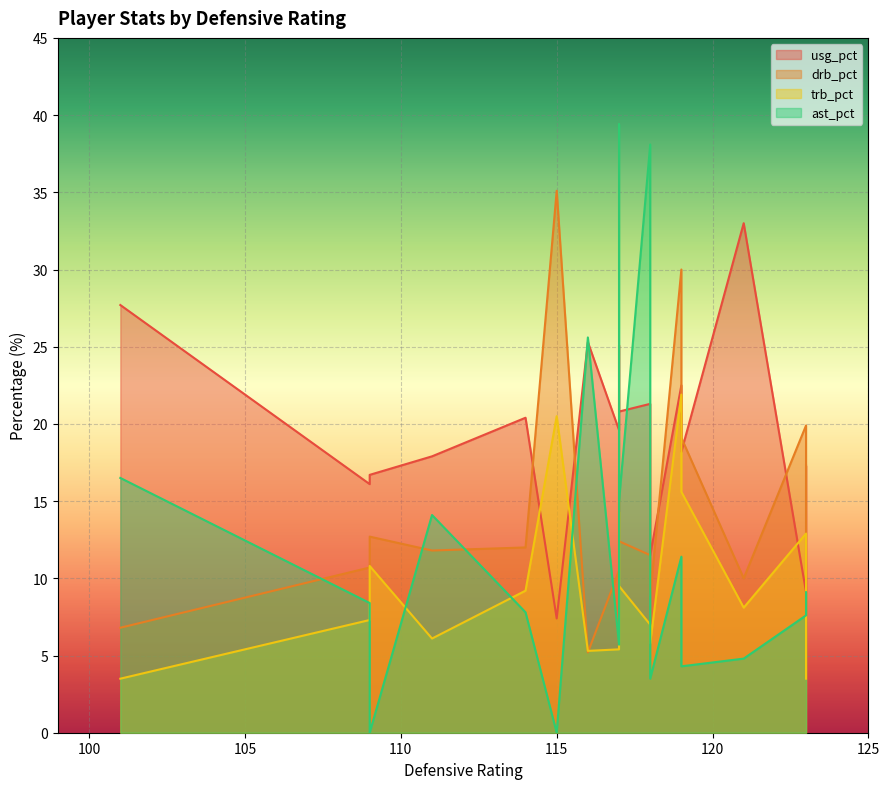

Between 119 and 117, which is larger?

117